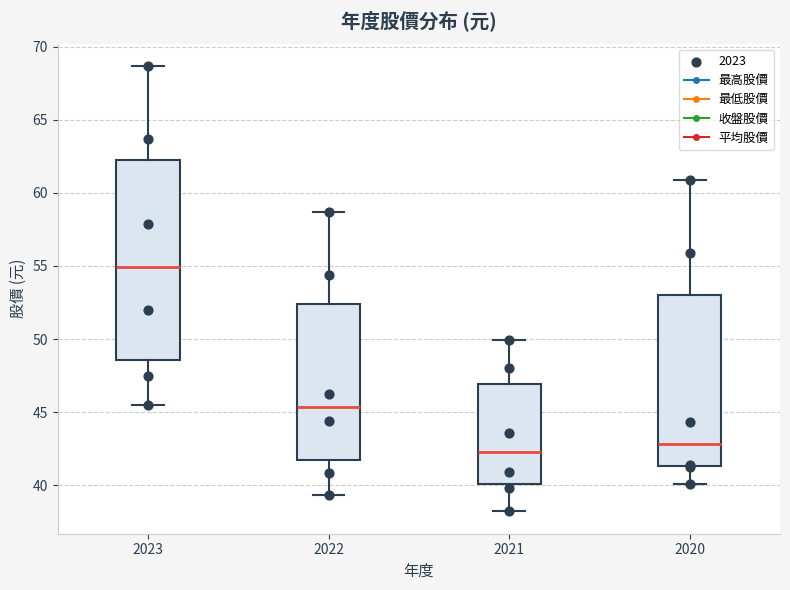

Reading left to right, transcribe this box plot: for each box, give where its median line is, the range the box spans, and where its two whiskers end, as read against the y-axis. The values are not printed on the chart, so give them approximately, as read against the axis.

2023: median 55.0, box 48.5 to 62.0, whiskers 45.5 to 68.5
2022: median 45.5, box 41.5 to 52.5, whiskers 39.5 to 58.5
2021: median 42.5, box 40.0 to 47.0, whiskers 38.0 to 50.0
2020: median 43.0, box 41.5 to 53.0, whiskers 40.0 to 61.0